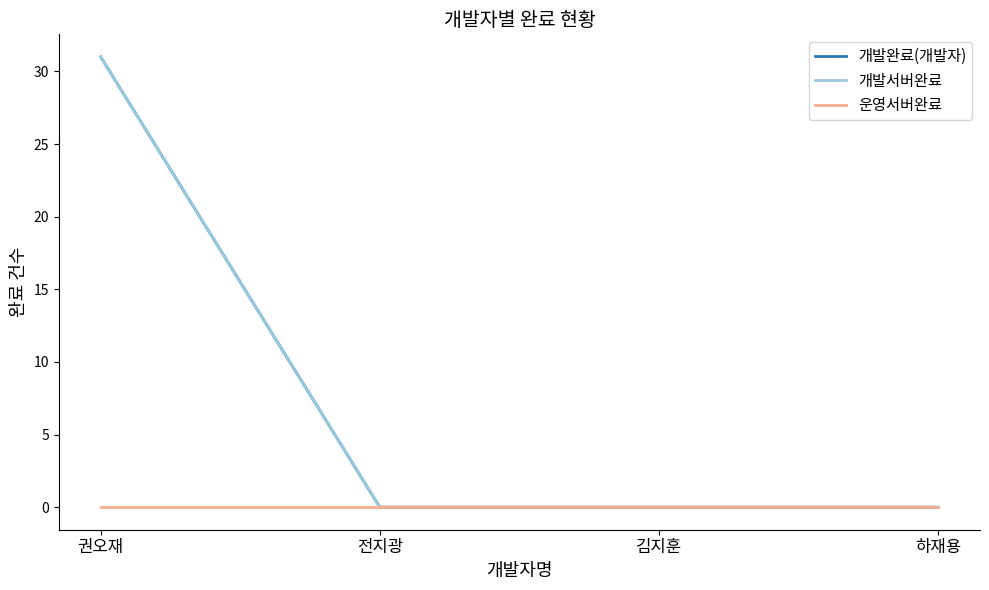

True or false: 개발완료(개발자) and 운영서버완료 cross at least once.

False